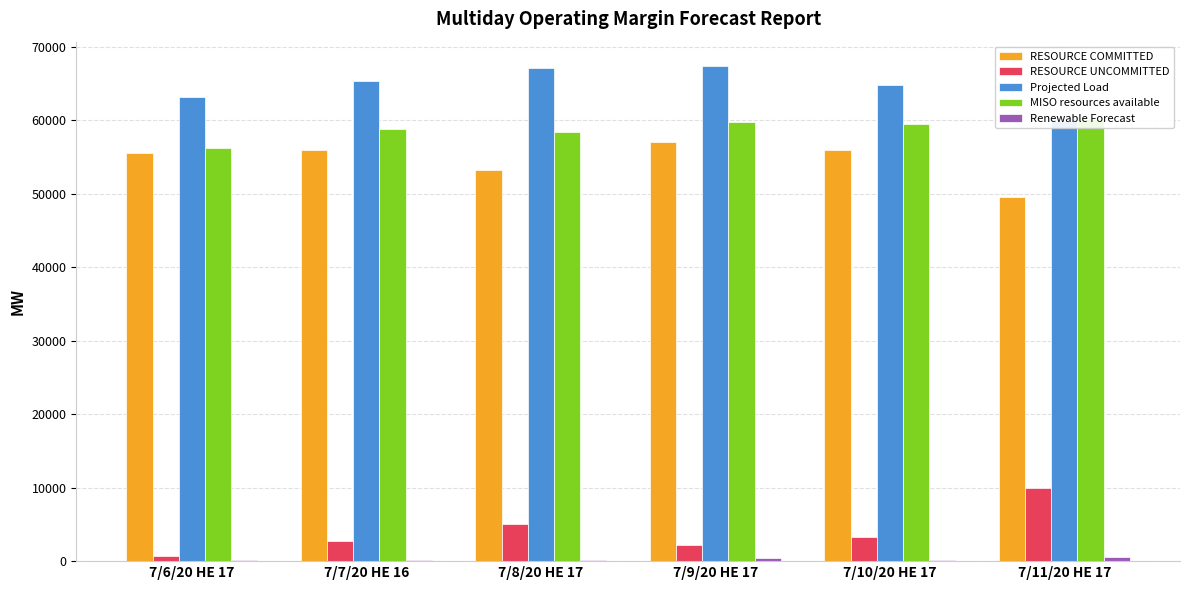

Which series has the largest range (max minus min)?

RESOURCE UNCOMMITTED